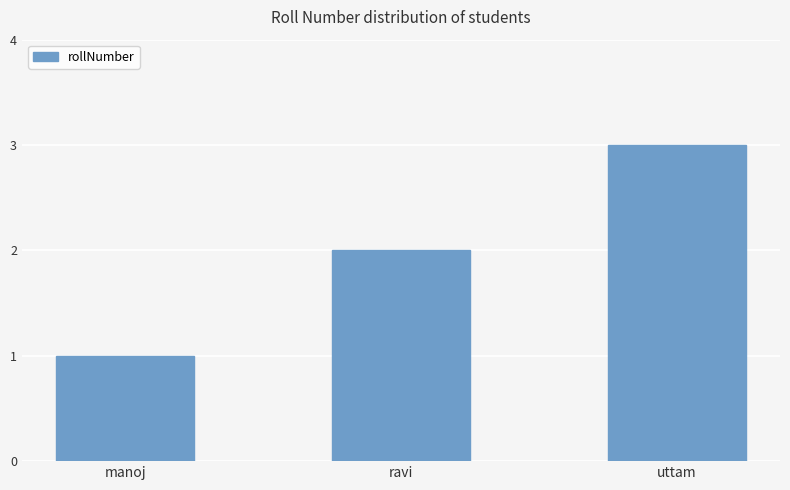

What is the value of the 3rd bar from the left?

3